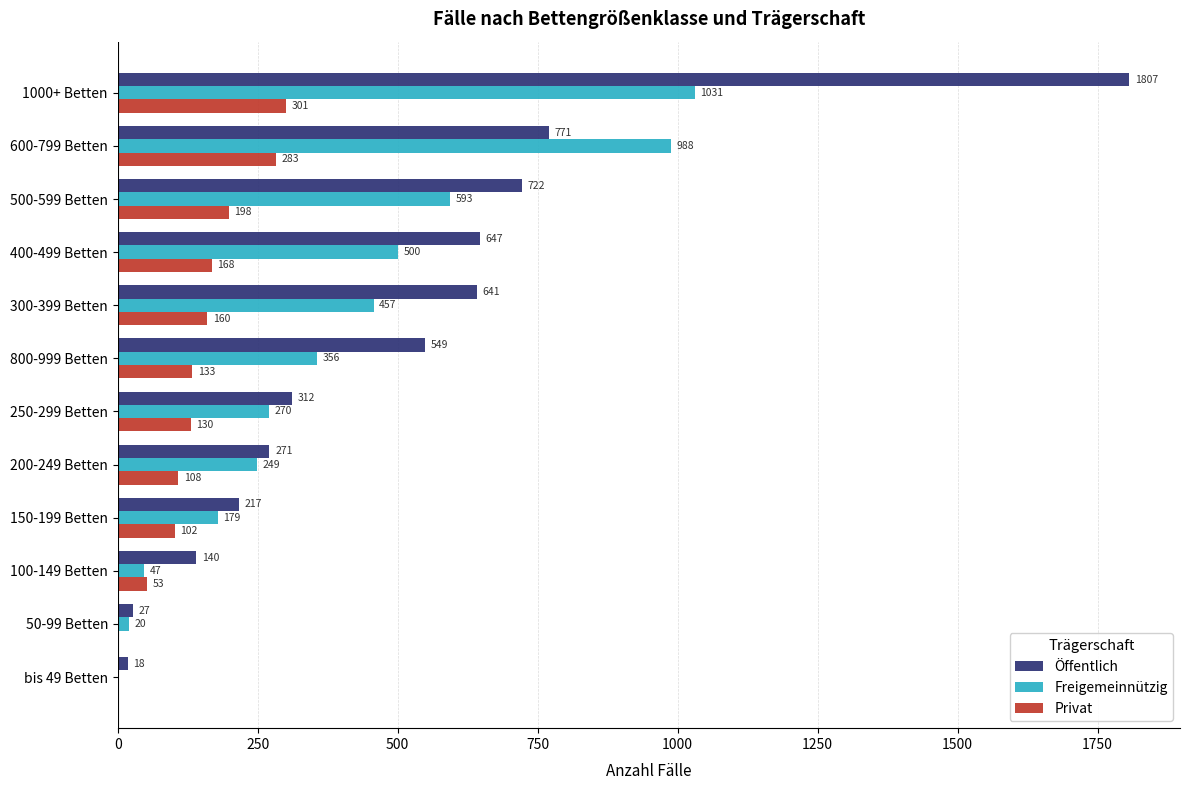

Is it true that Öffentlich equals 854 at 300-399 Betten?

False